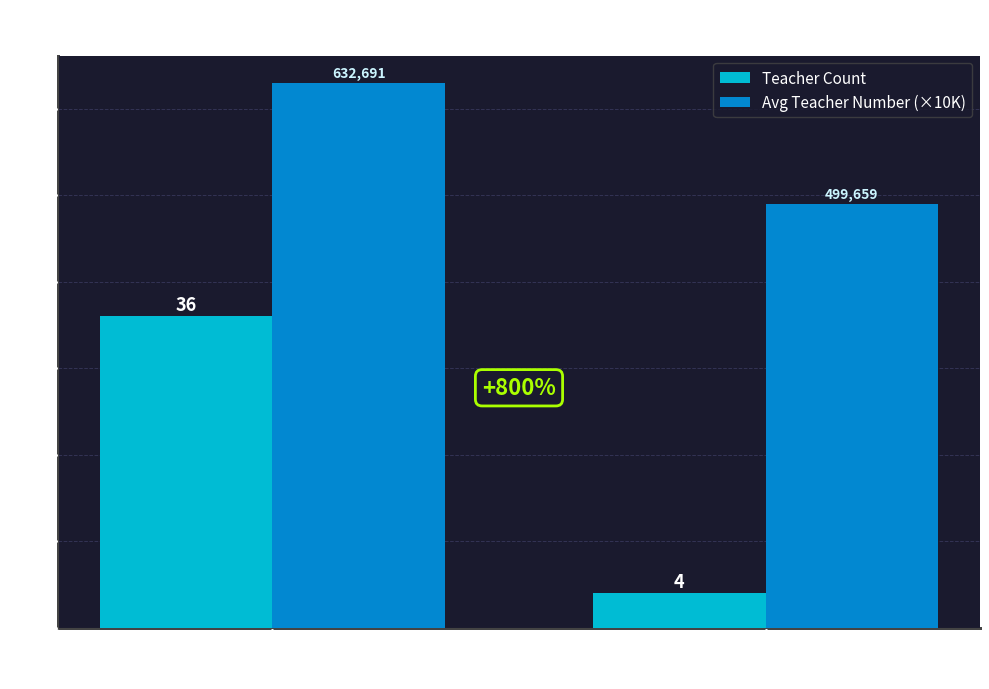

Reading right to left, what are all the values shown in this chart?

Teacher Count: 13K123=4	02M800=36
Avg Teacher Number (×10K): 13K123=49	02M800=63